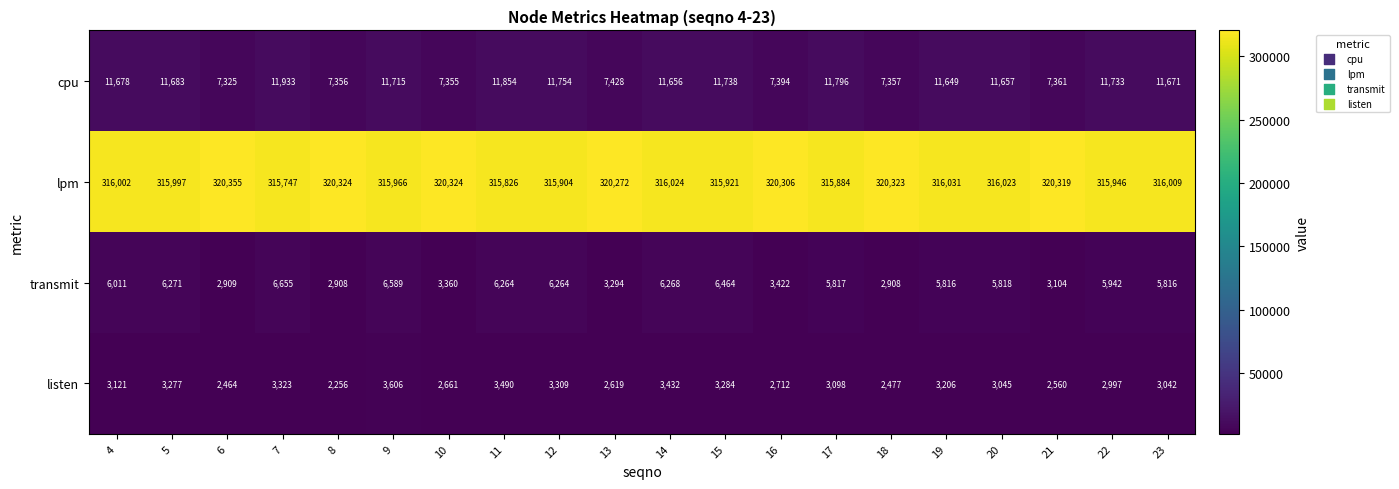

At 12, list the series in order from largest to smallest.

lpm, cpu, transmit, listen